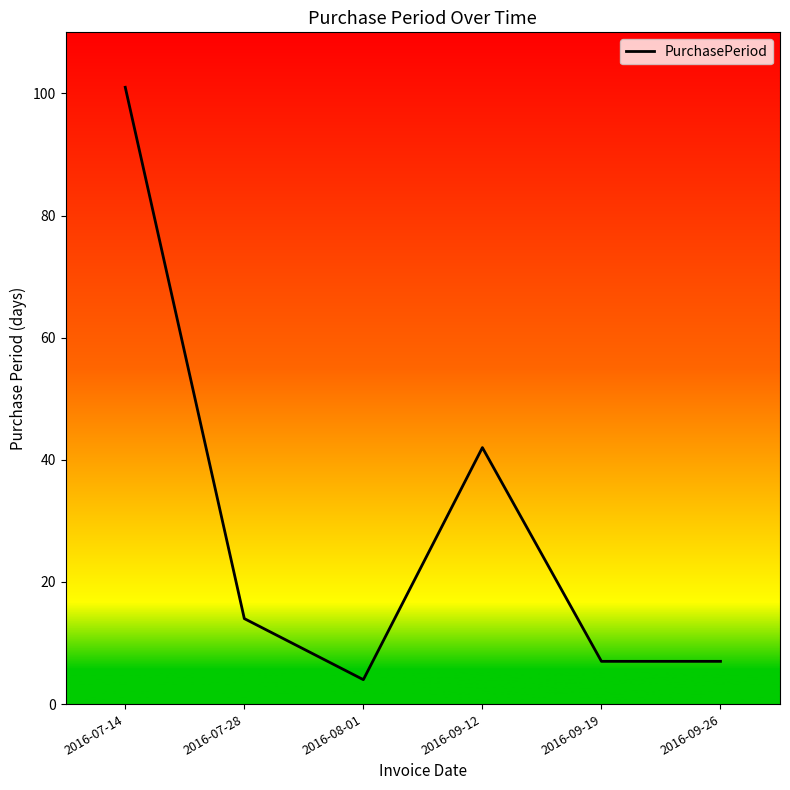

Which label corresponds to the largest value in the chart?

2016-07-14